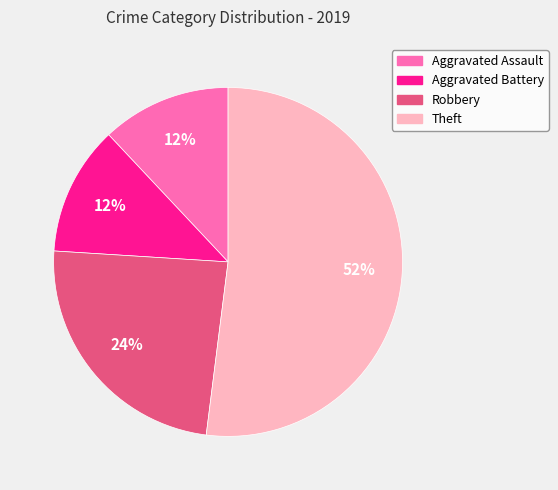

Is the sum of Aggravated Battery and Theft greater than half?

Yes